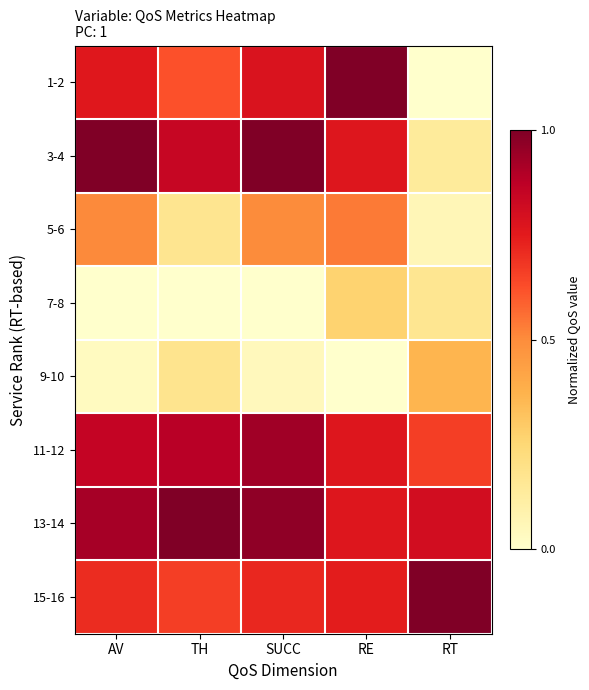

At which category does the chart reach its peak across all series?

RE